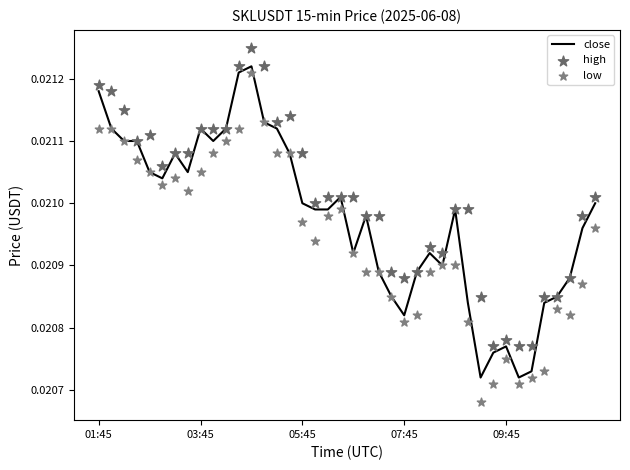

Which series has the largest total across all categories?

high